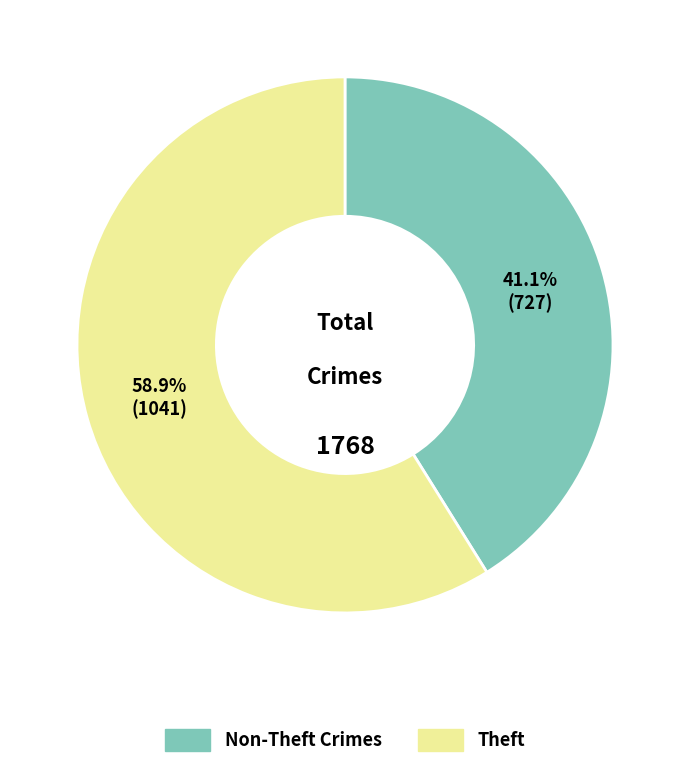

Does any single category account for the majority?

Yes